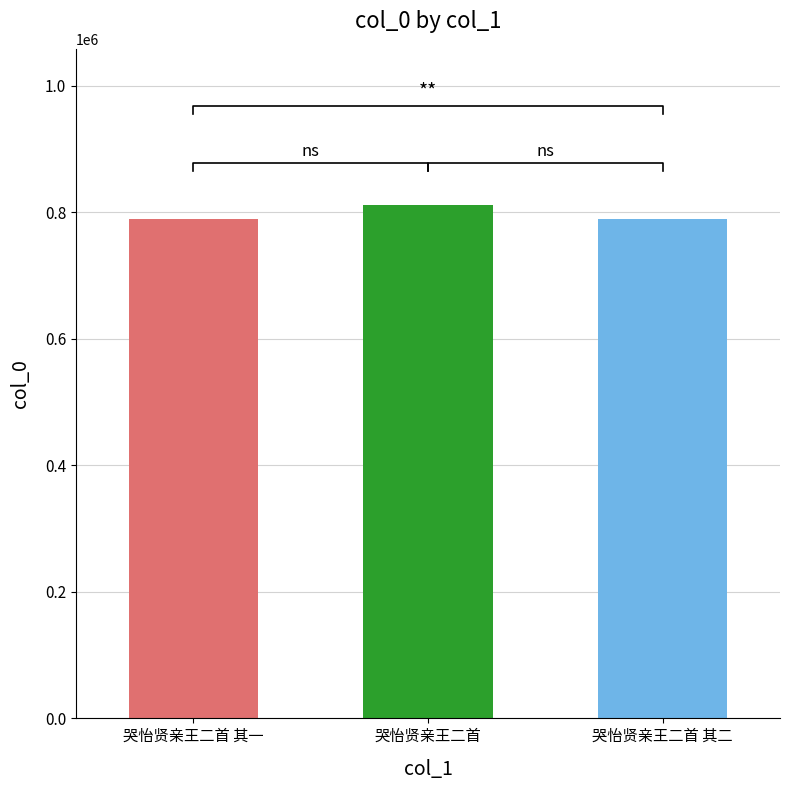

What is the label of the 3rd bar from the right?

哭怡贤亲王二首 其一